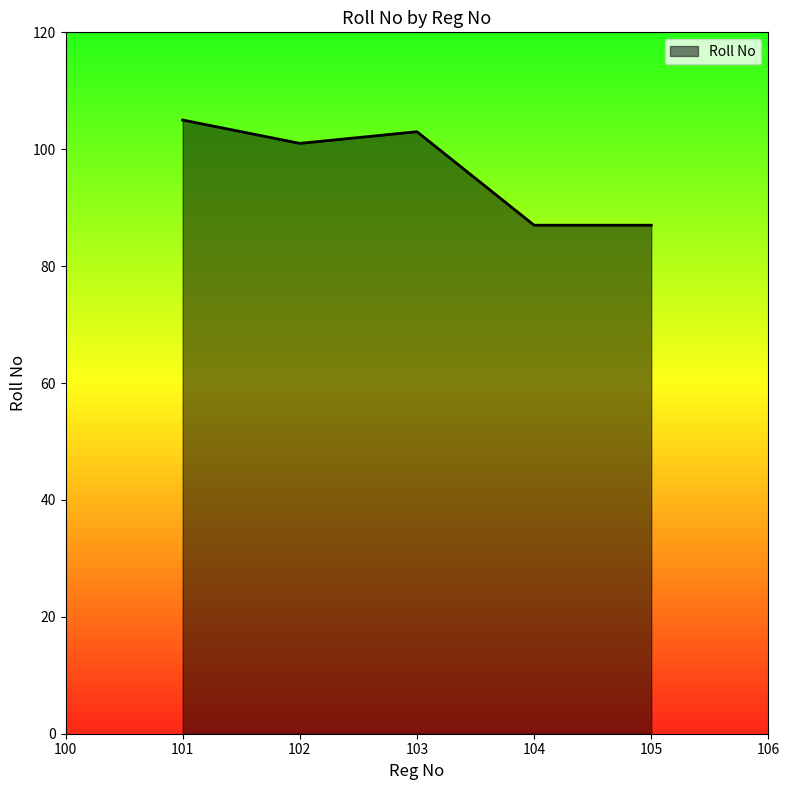

The chart shows a value of 130 at 105. True or false?

False